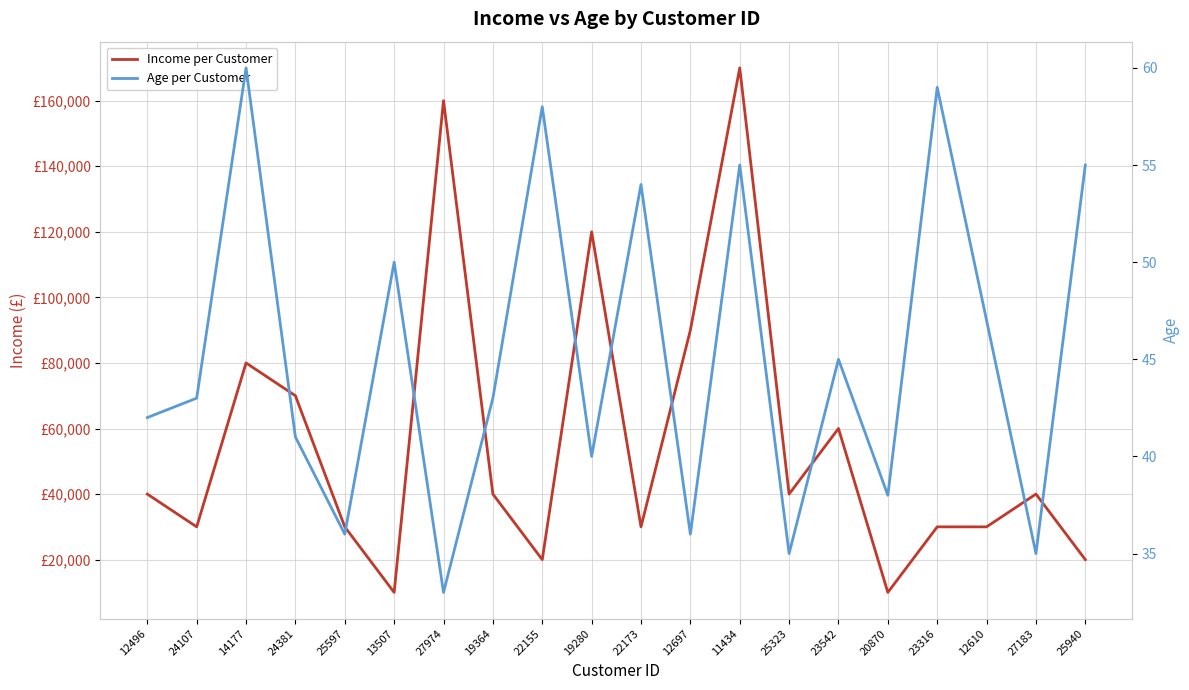

At which label is Income per Customer closest to 90000?

12697